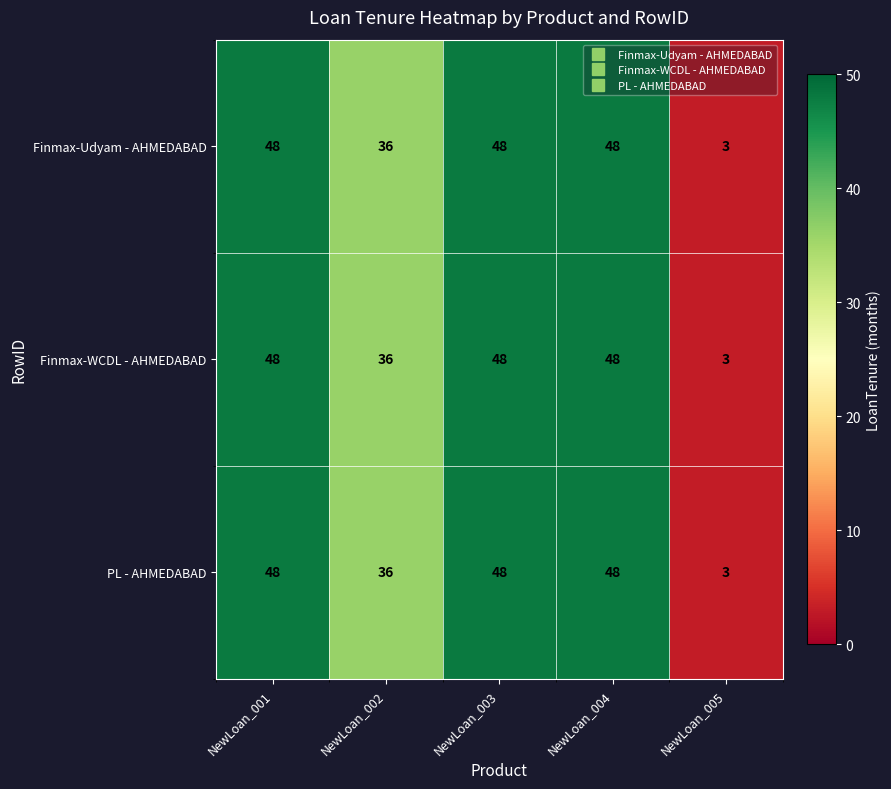

Reading left to right, list all the values displayed in this chart.

Finmax-Udyam - AHMEDABAD: NewLoan_001=48	NewLoan_002=36	NewLoan_003=48	NewLoan_004=48	NewLoan_005=3
Finmax-WCDL - AHMEDABAD: NewLoan_001=48	NewLoan_002=36	NewLoan_003=48	NewLoan_004=48	NewLoan_005=3
PL - AHMEDABAD: NewLoan_001=48	NewLoan_002=36	NewLoan_003=48	NewLoan_004=48	NewLoan_005=3